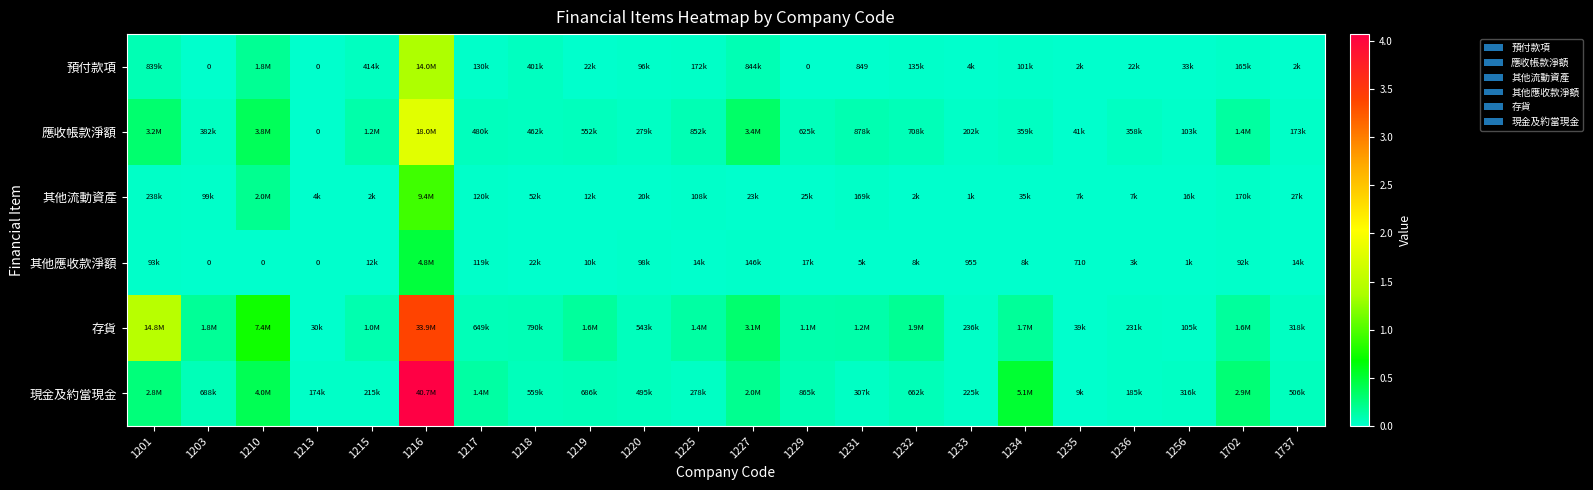

Where does the 現金及約當現金 series first go above 661951?

1201